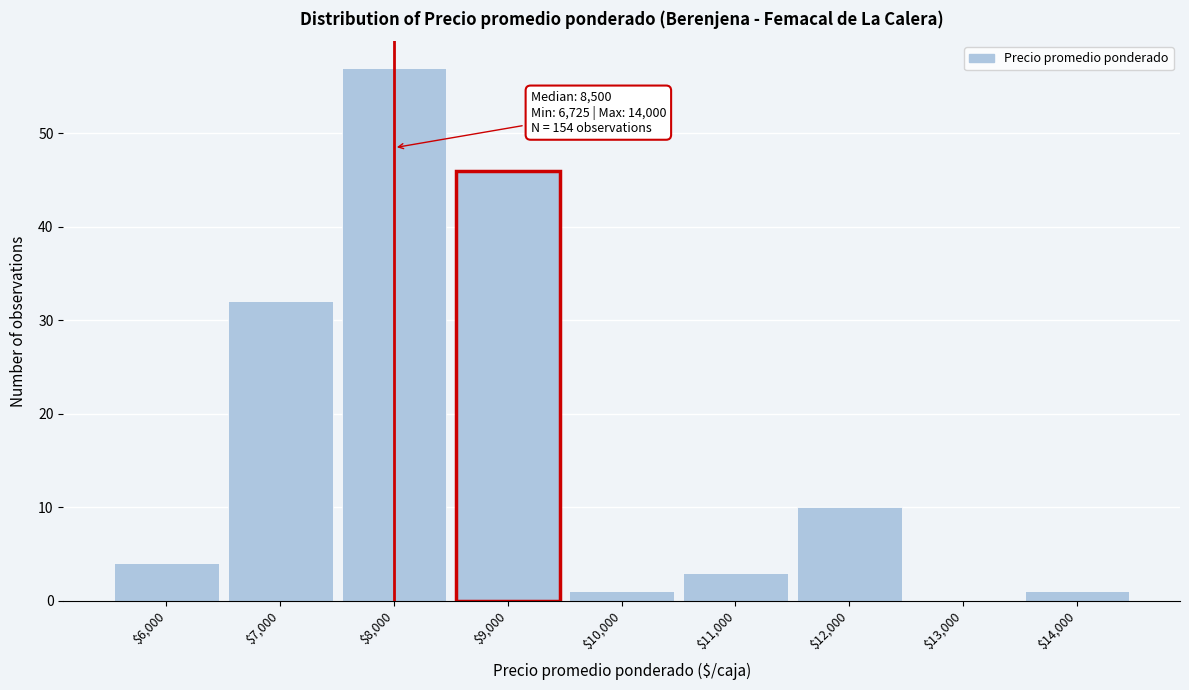

What is the maximum value shown in the chart?

57